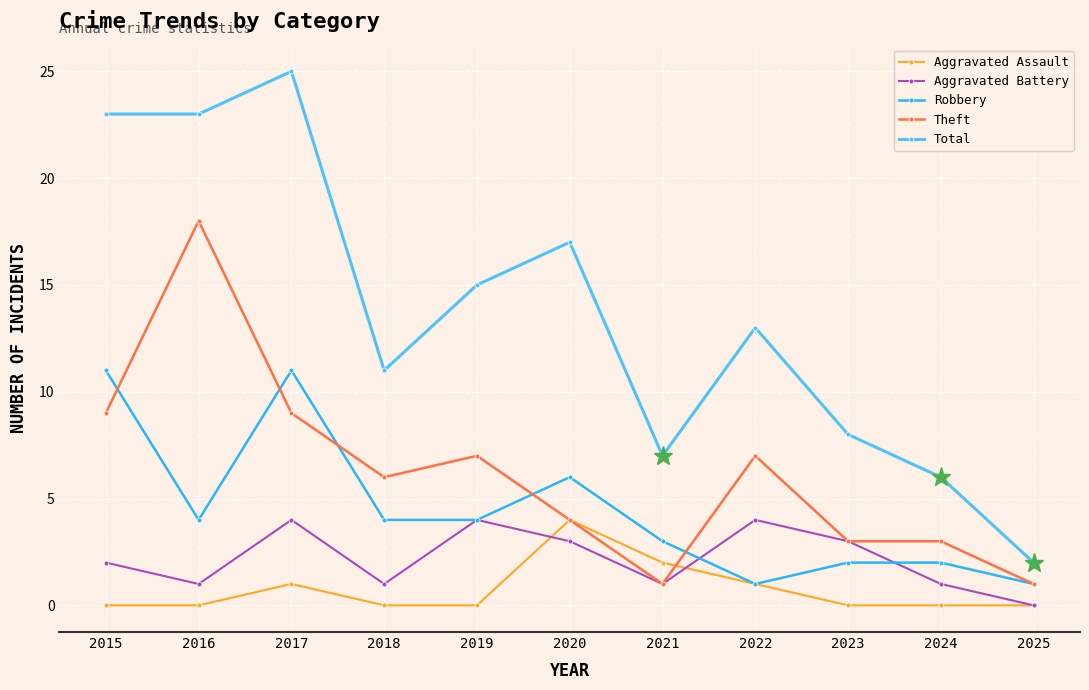

How many series are shown in this chart?

5